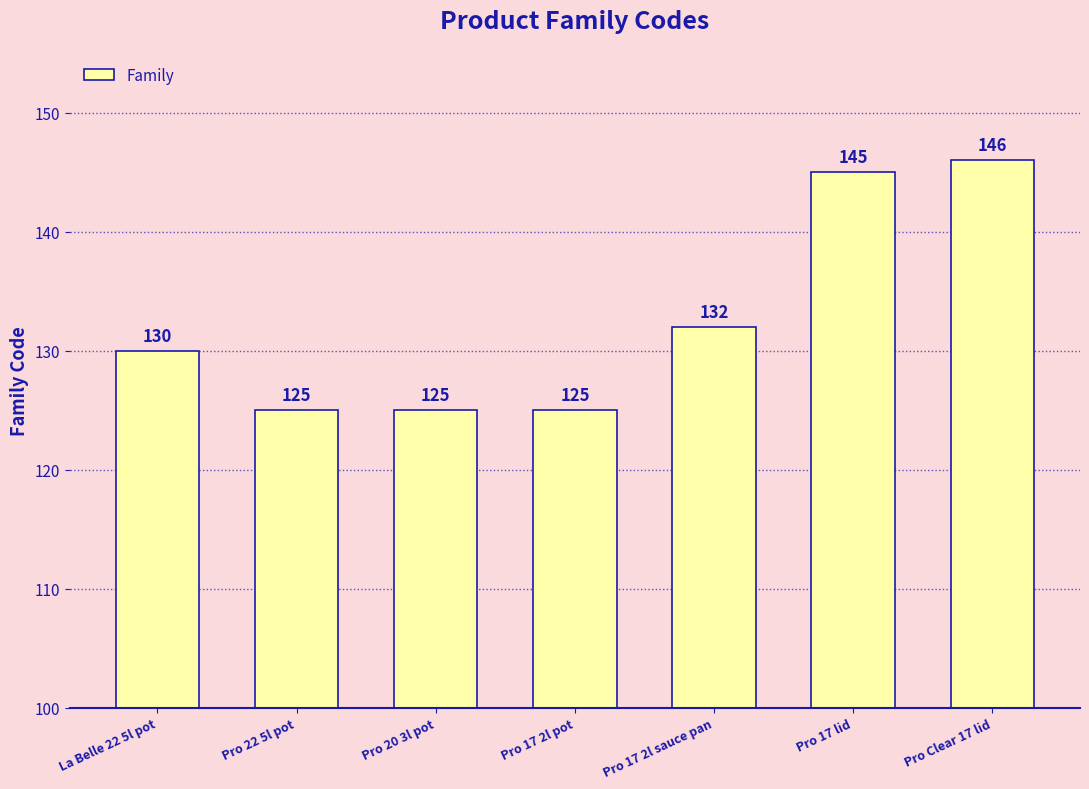

What is the label of the 7th bar from the left?

Pro Clear 17 lid